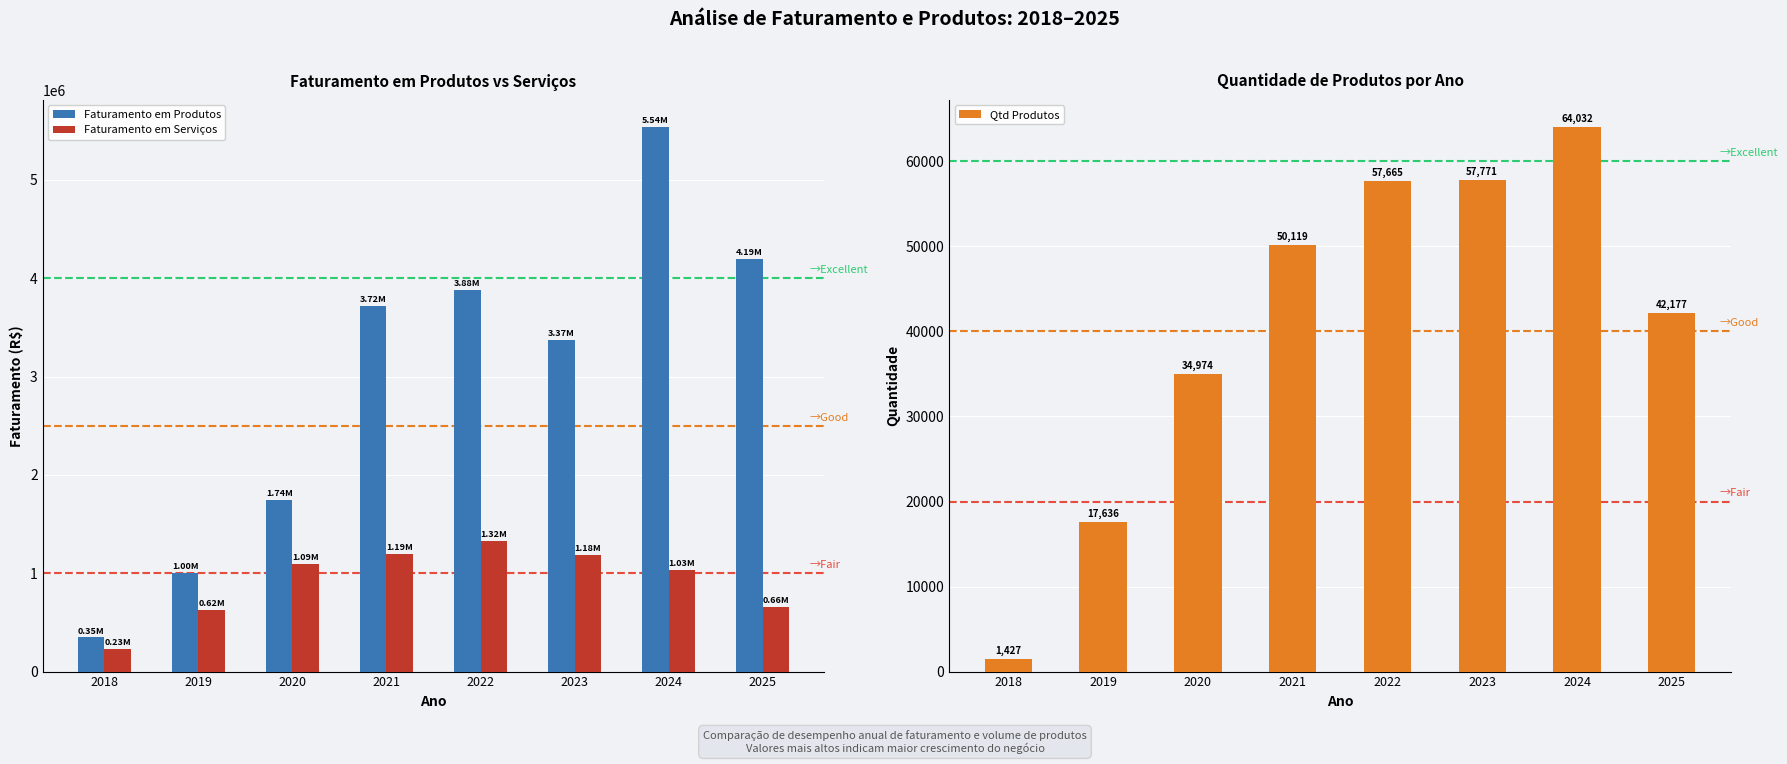

Which series changed the most between 2018 and 2019?

Faturamento em Produtos